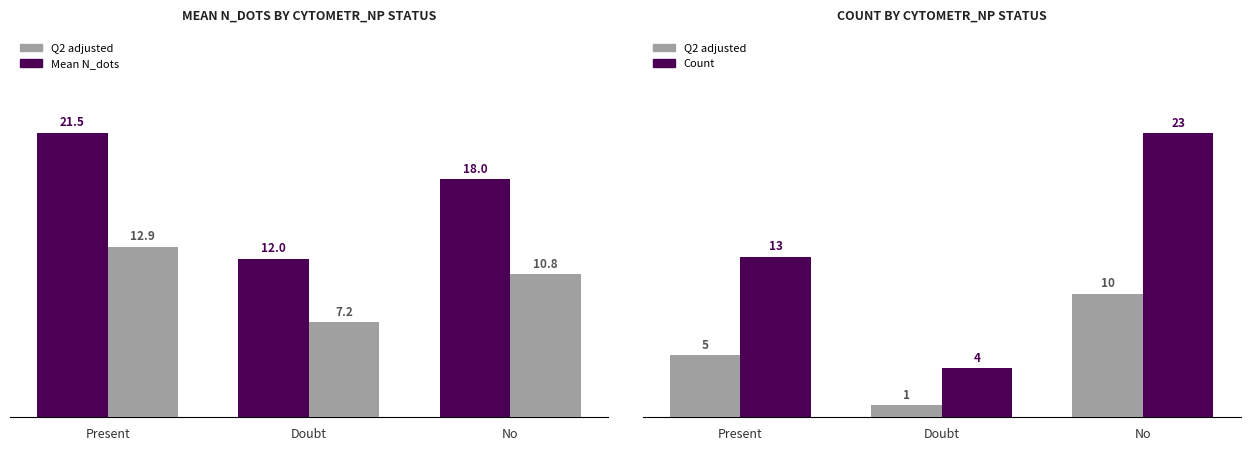

The Count series shows 5.3 at Doubt. True or false?

False